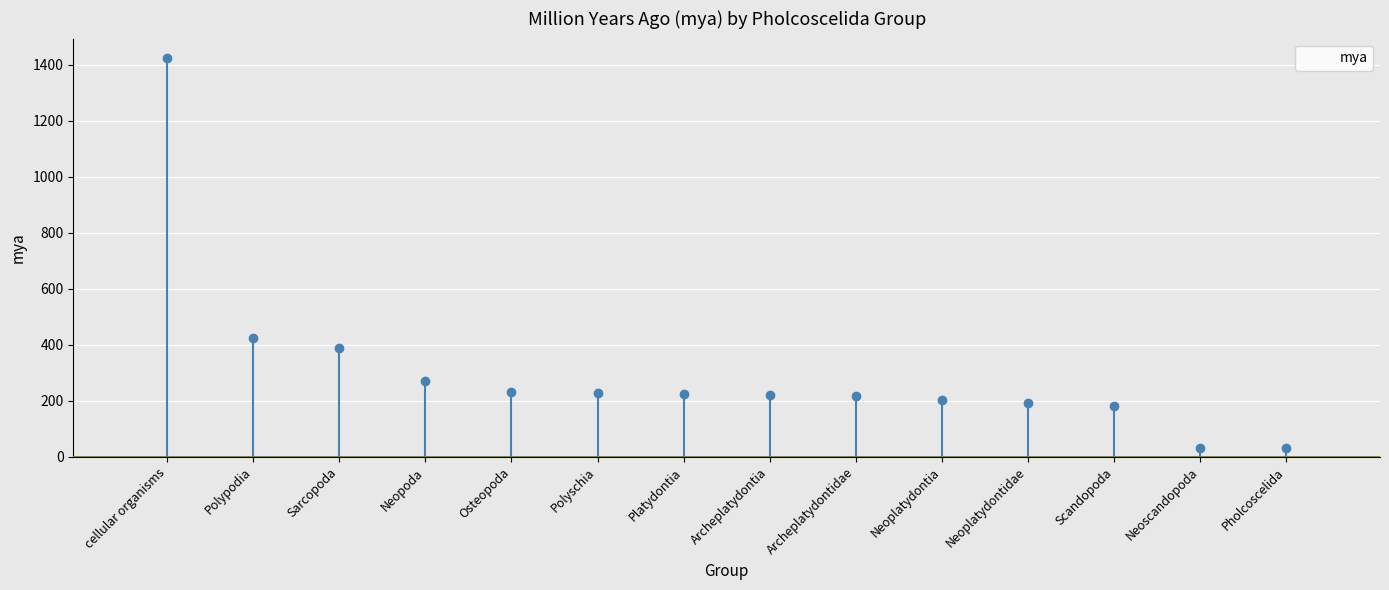

Rank the categories by value from lowest to highest.

Pholcoscelida, Neoscandopoda, Scandopoda, Neoplatydontidae, Neoplatydontia, Archeplatydontidae, Archeplatydontia, Platydontia, Polyschia, Osteopoda, Neopoda, Sarcopoda, Polypodia, cellular organisms